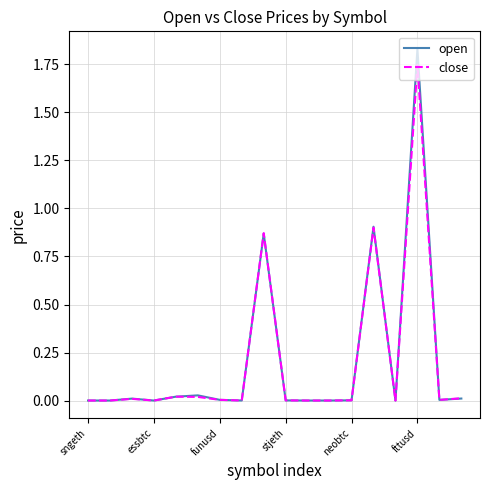

List the series in order of their peak value, highest first.

open, close